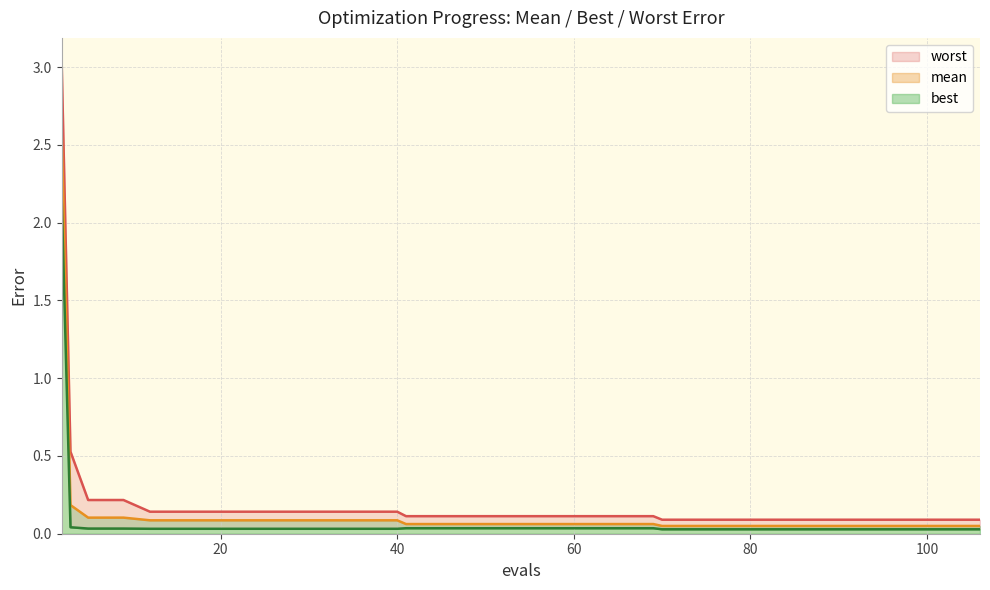

Is it true that best equals 0.0 at 27?

False